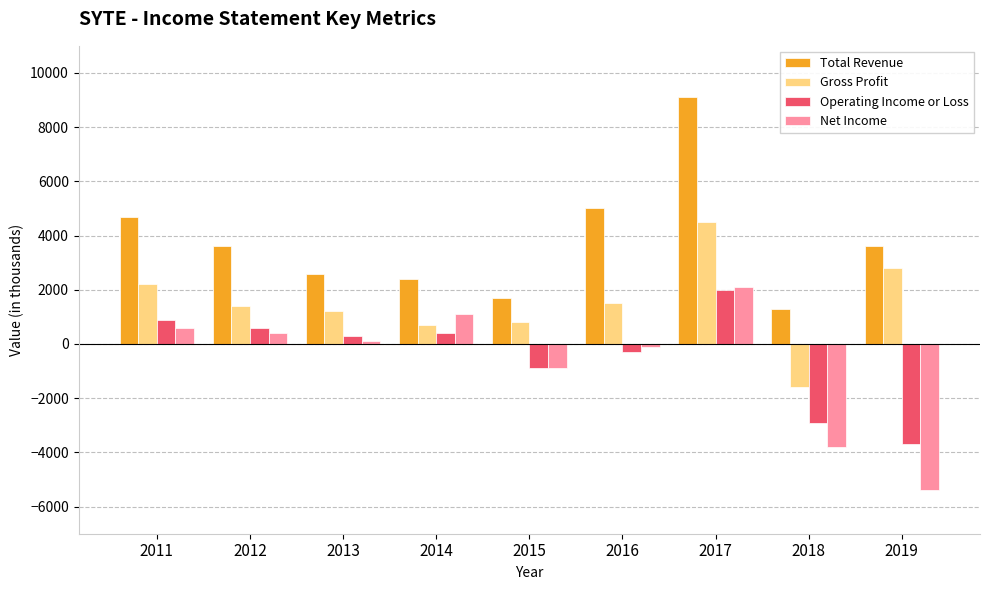

At which category is the sum across all series the highest?

2017